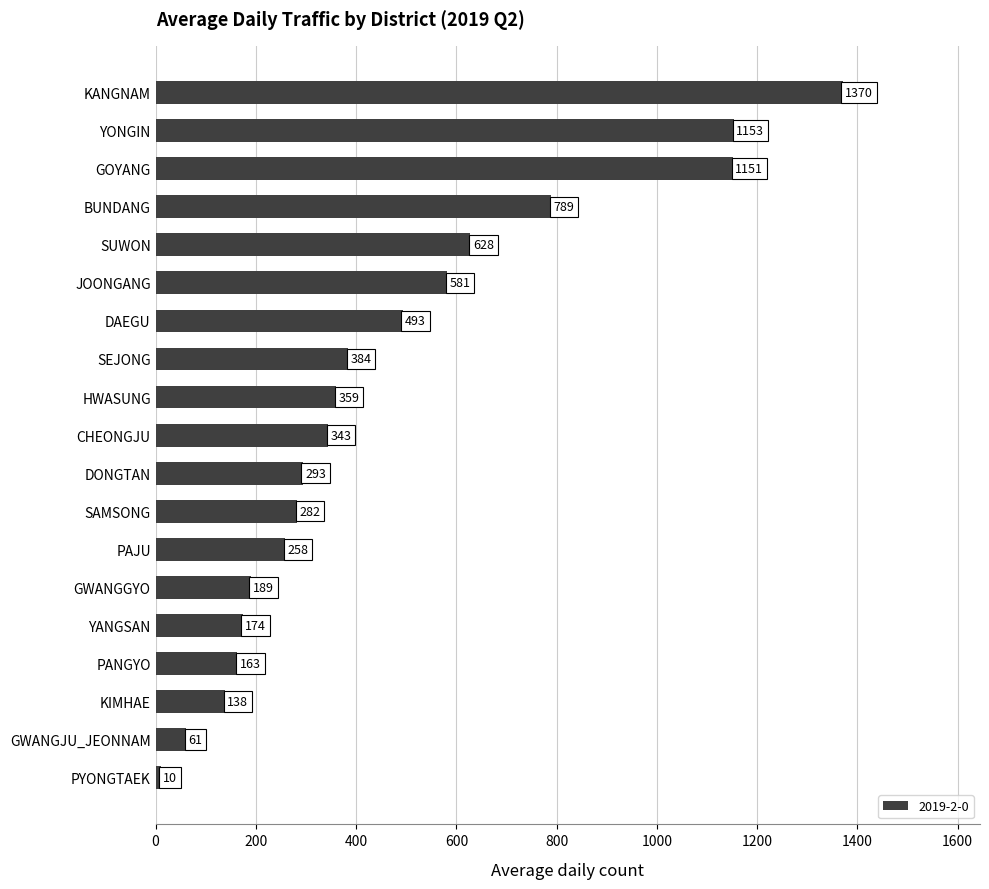

Rank the categories by value from highest to lowest.

KANGNAM, YONGIN, GOYANG, BUNDANG, SUWON, JOONGANG, DAEGU, SEJONG, HWASUNG, CHEONGJU, DONGTAN, SAMSONG, PAJU, GWANGGYO, YANGSAN, PANGYO, KIMHAE, GWANGJU_JEONNAM, PYONGTAEK